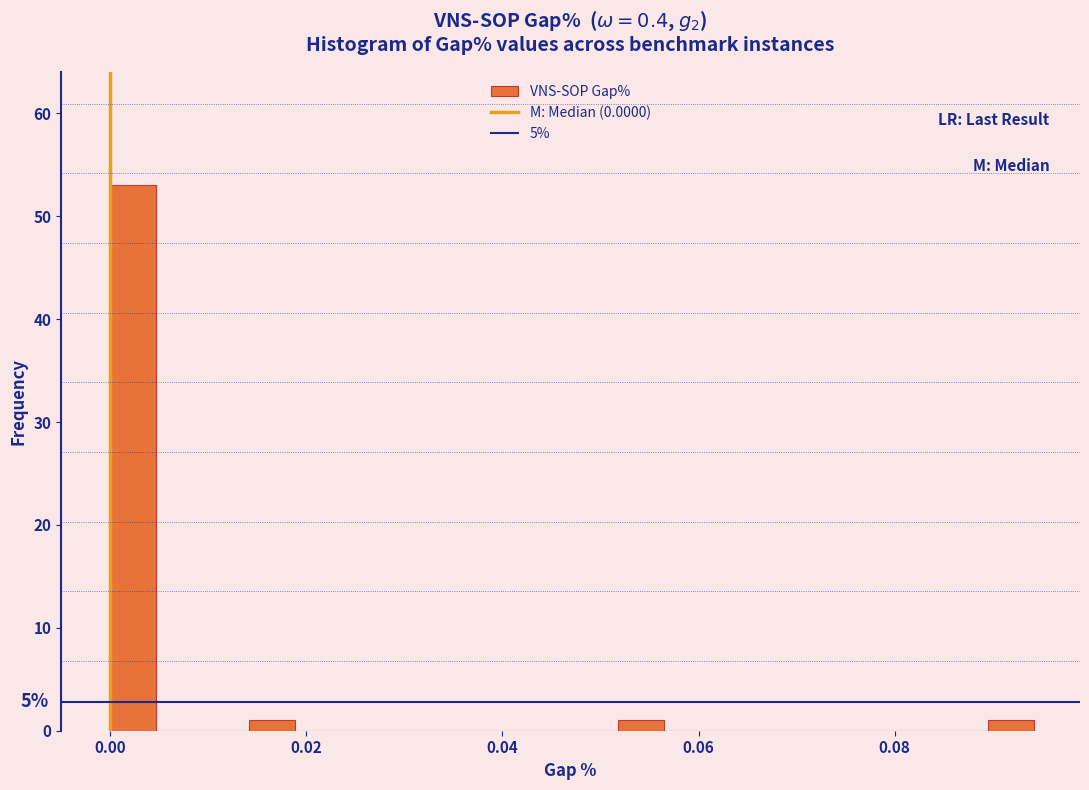

Around what value on the x-axis is the tallest bar? Give the approximate position of its centre, as read against the axis.

0.002